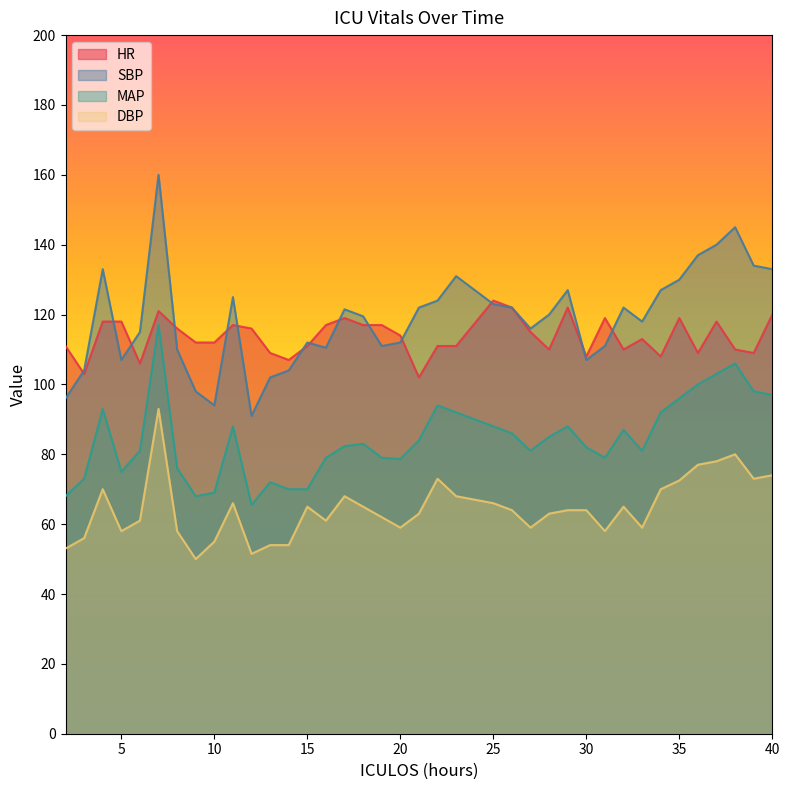

How many times do SBP and HR cross each other?

14